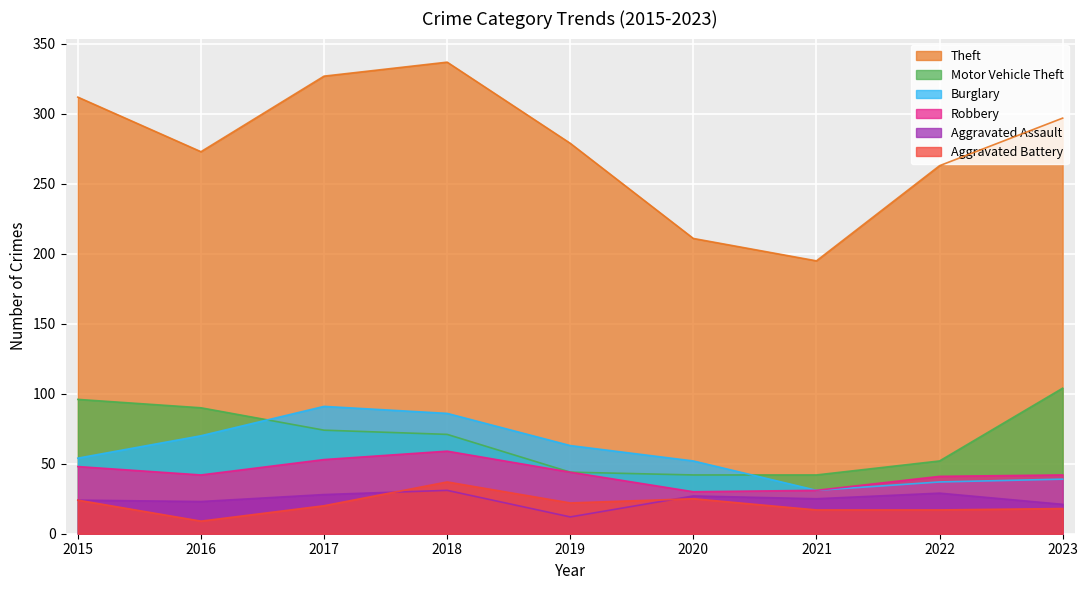

True or false: Robbery has a value of 30 at 2020.

True